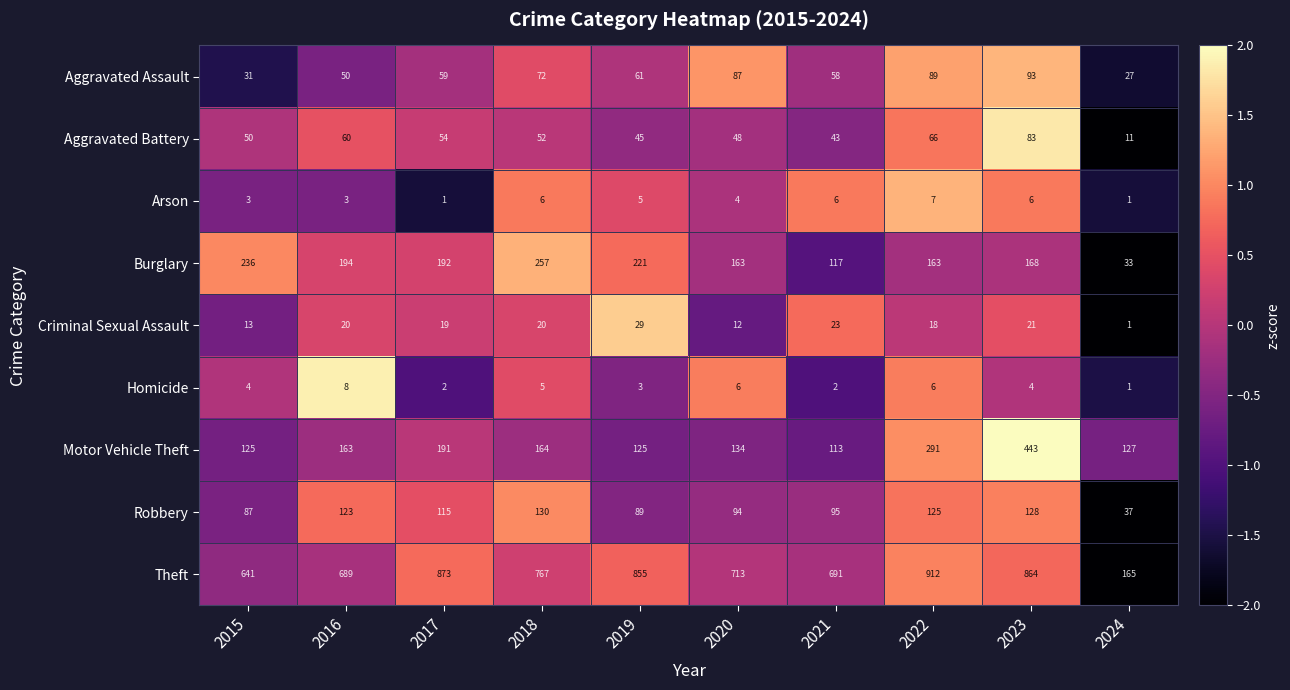

At 2017, list the series in order from largest to smallest.

Theft, Burglary, Motor Vehicle Theft, Robbery, Aggravated Assault, Aggravated Battery, Criminal Sexual Assault, Homicide, Arson